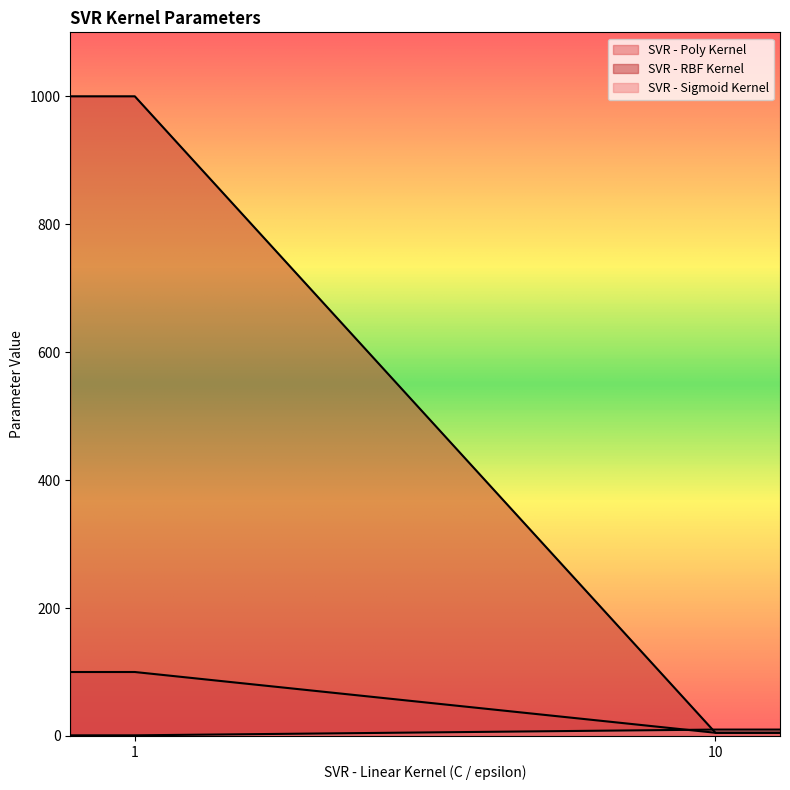

Which series has the largest range (max minus min)?

SVR - RBF Kernel